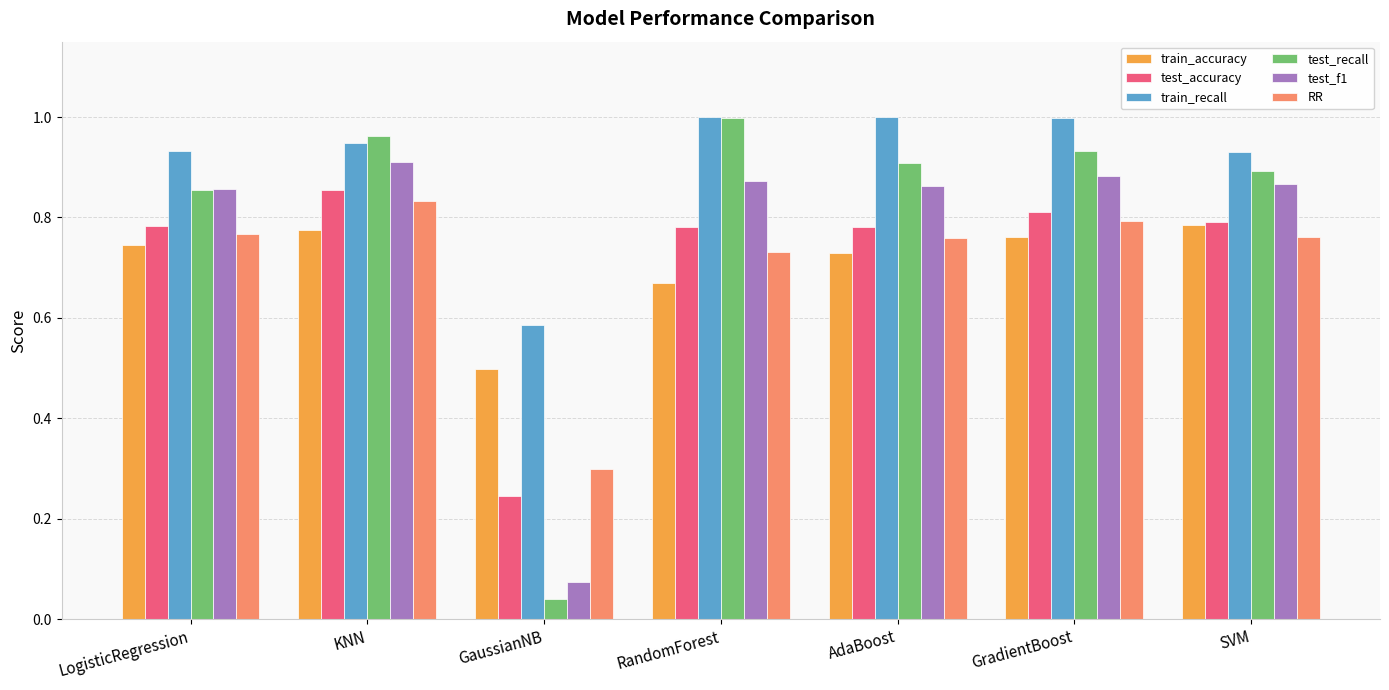

How many bars are there in each group?

6